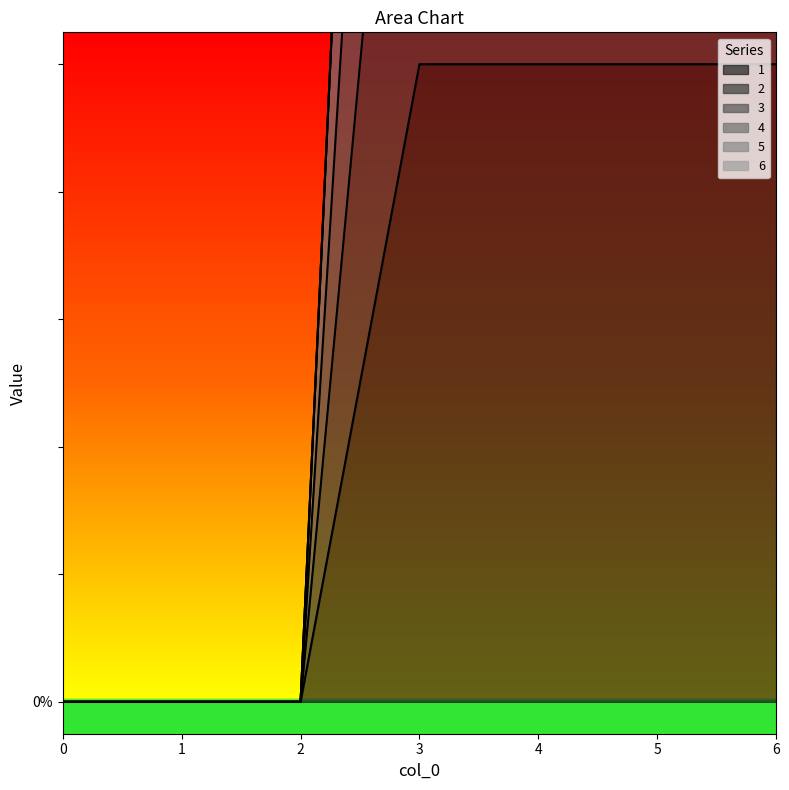

The value of 3 at 6 is 4. True or false?

True